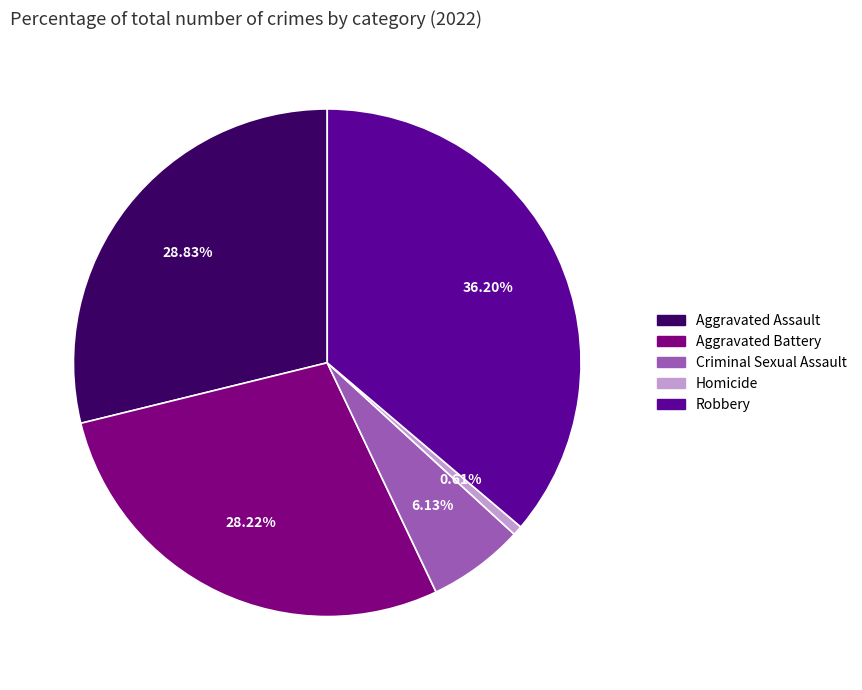

Rank the categories by value from highest to lowest.

Robbery, Aggravated Assault, Aggravated Battery, Criminal Sexual Assault, Homicide